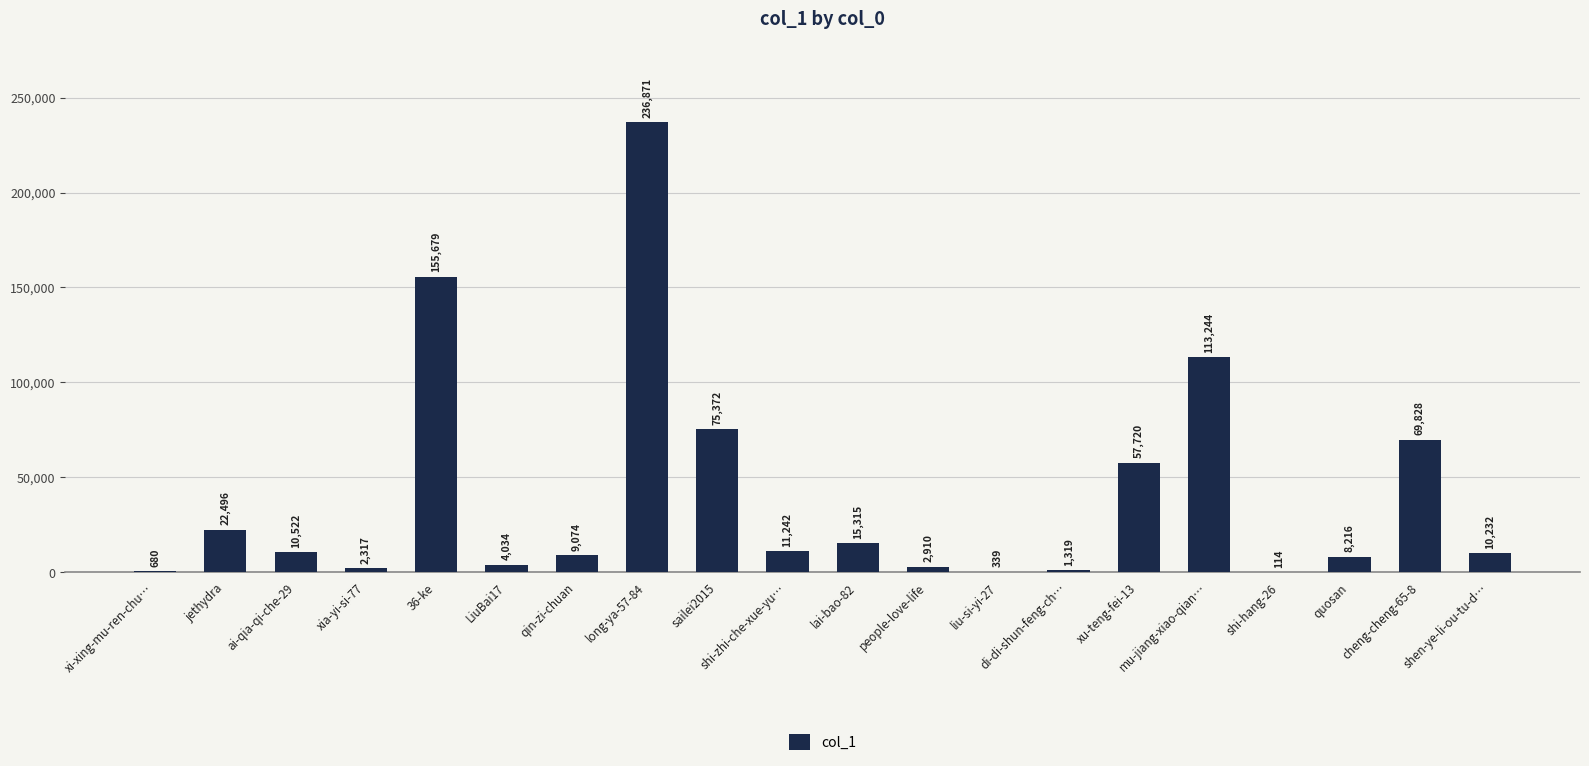

Which category has the highest value across all series?

long-ya-57-84